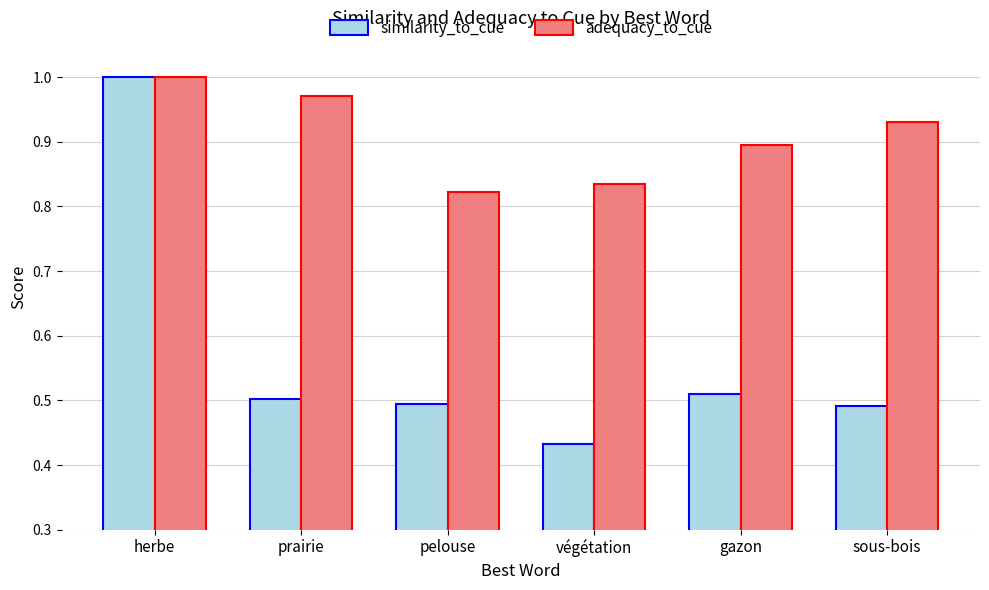

Which label corresponds to the smallest value in the chart?

végétation